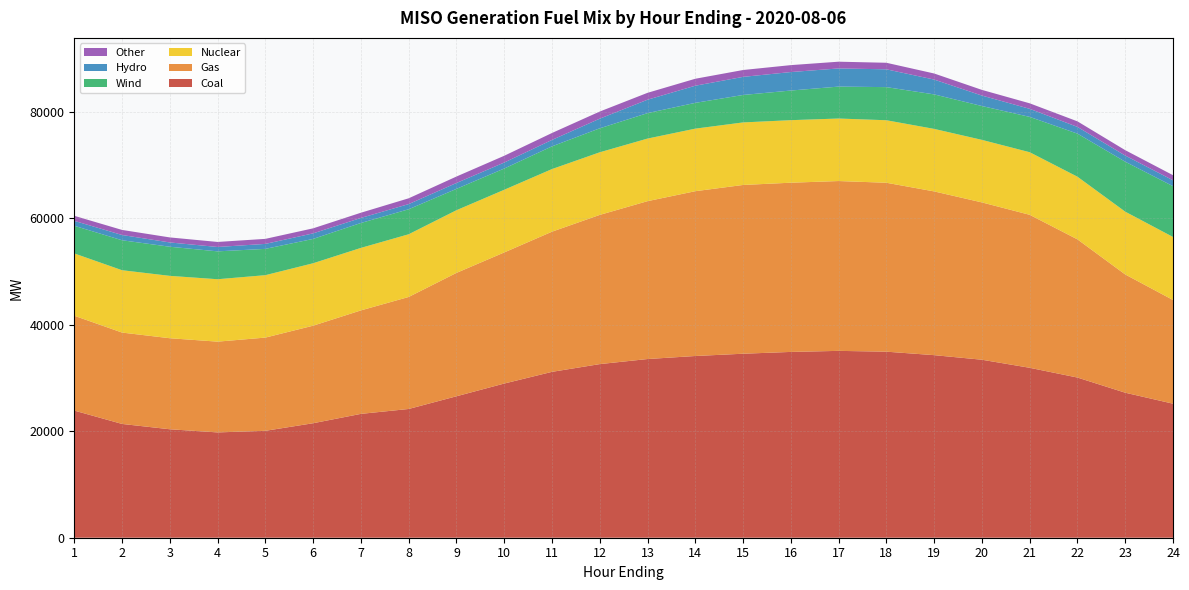

Reading right to left, transcribe all the data shown in this chart.

Coal: 25168.3	27228.4	30075.1	31907.4	33421.2	34281.3	34934.5	35085.2	34887.3	34549.6	34121.4	33552.4	32600.9	31145.4	28950.3	26558.0	24174.2	23255.1	21498.9	20074.3	19774.7	20366.6	21365.1	23874.2
Gas: 19471.6	22203.2	25947.4	28726.3	29540.0	30746.4	31718.5	31888.7	31774.7	31687.9	30945.8	29643.5	28016.4	26318.4	24616.2	23166.9	21033.0	19429.0	18314.7	17504.7	17043.4	17092.5	17157.9	17808.0
Nuclear: 11833.6	11793.0	11763.9	11752.3	11742.2	11738.3	11737.3	11738.9	11741.9	11742.6	11745.9	11751.6	11755.8	11757.8	11767.3	11769.6	11774.2	11737.0	11724.8	11720.7	11718.7	11710.4	11708.1	11698.9
Wind: 9538.6	9379.3	8090.5	6634.5	6356.6	6478.0	6217.9	5995.5	5564.9	5155.1	4841.2	4779.7	4502.9	4266.6	3989.2	4010.4	4695.3	4678.6	4567.8	4938.0	5234.2	5466.8	5624.7	5194.9
Hydro: 1103.2	1152.5	1263.4	1512.5	1961.9	2783.1	3344.7	3407.8	3469.7	3397.8	3217.5	2517.1	1810.6	1206.3	1124.5	1101.8	968.3	947.0	1042.7	932.8	822.0	806.0	987.6	921.1
Other: 957.3	1013.6	1040.1	1036.9	1067.0	1141.2	1229.5	1268.1	1302.1	1288.9	1308.2	1293.7	1338.1	1300.9	1269.0	1211.6	1087.9	977.3	944.7	946.3	943.2	944.9	951.5	948.3